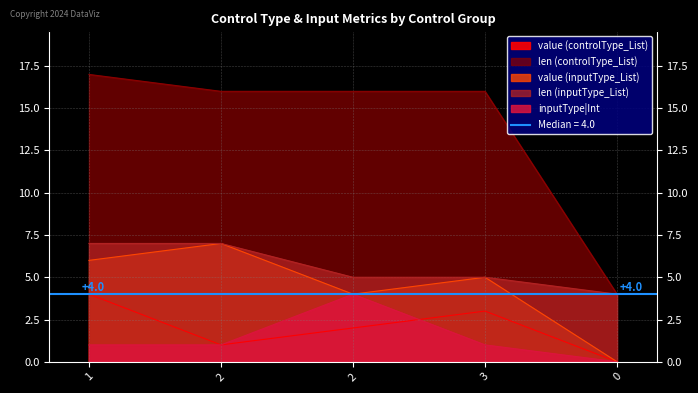

What is the label of the 4th point from the left?

3